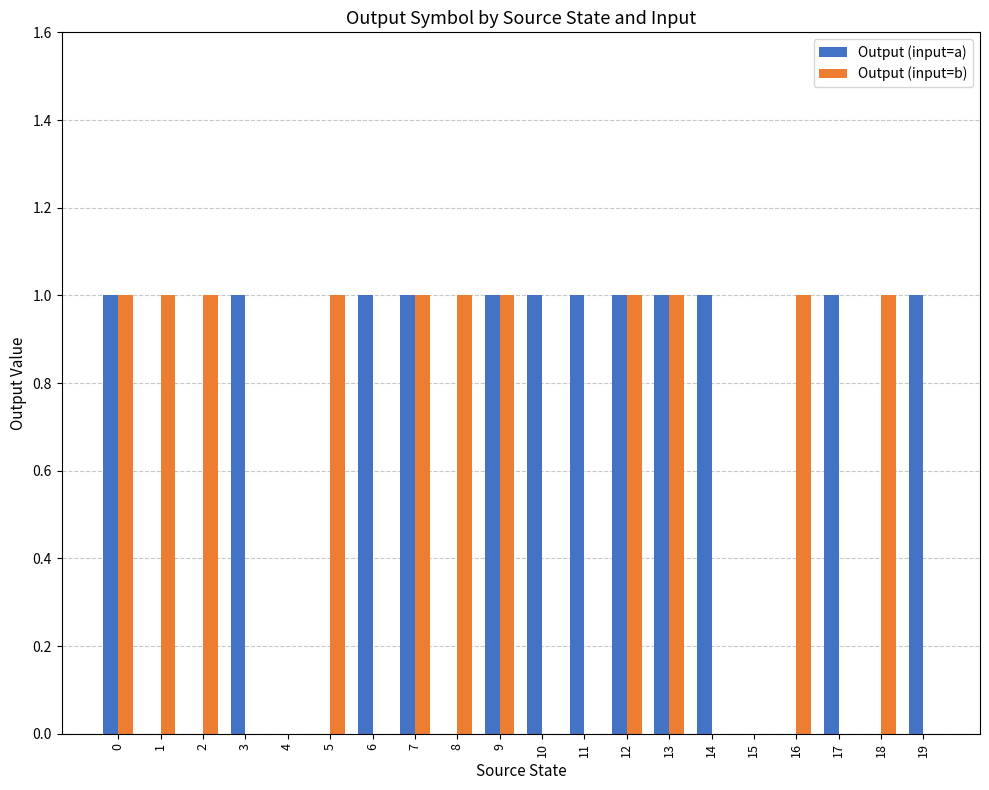

The Output (input=b) series shows 2 at 5. True or false?

False